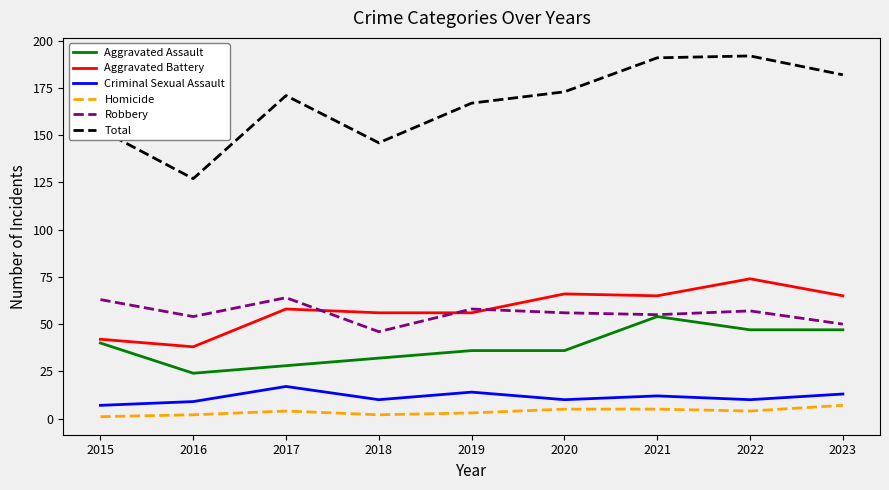

List the series in order of their peak value, highest first.

Total, Aggravated Battery, Robbery, Aggravated Assault, Criminal Sexual Assault, Homicide